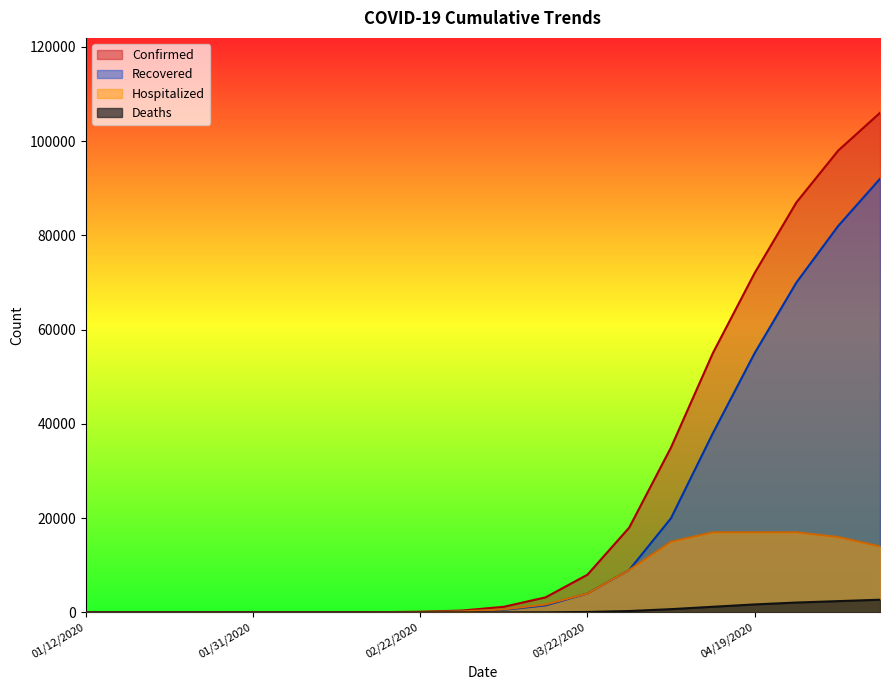

What is the total value across all series at 02/15/2020?

118